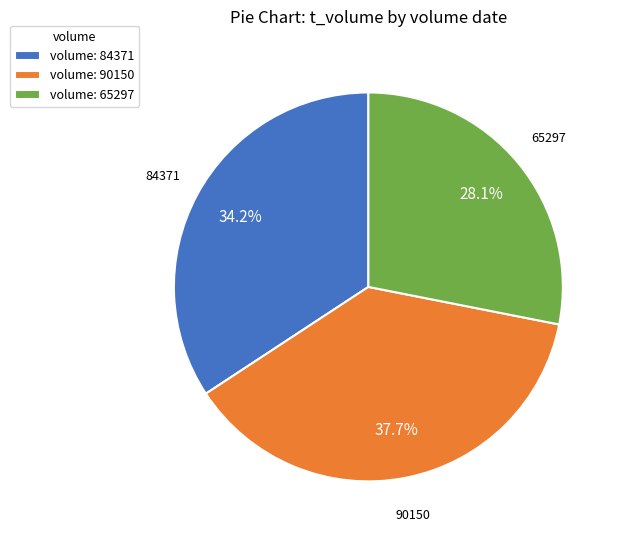

What is the ratio of the value at volume: 90150 to the value at volume: 84371?

1.1